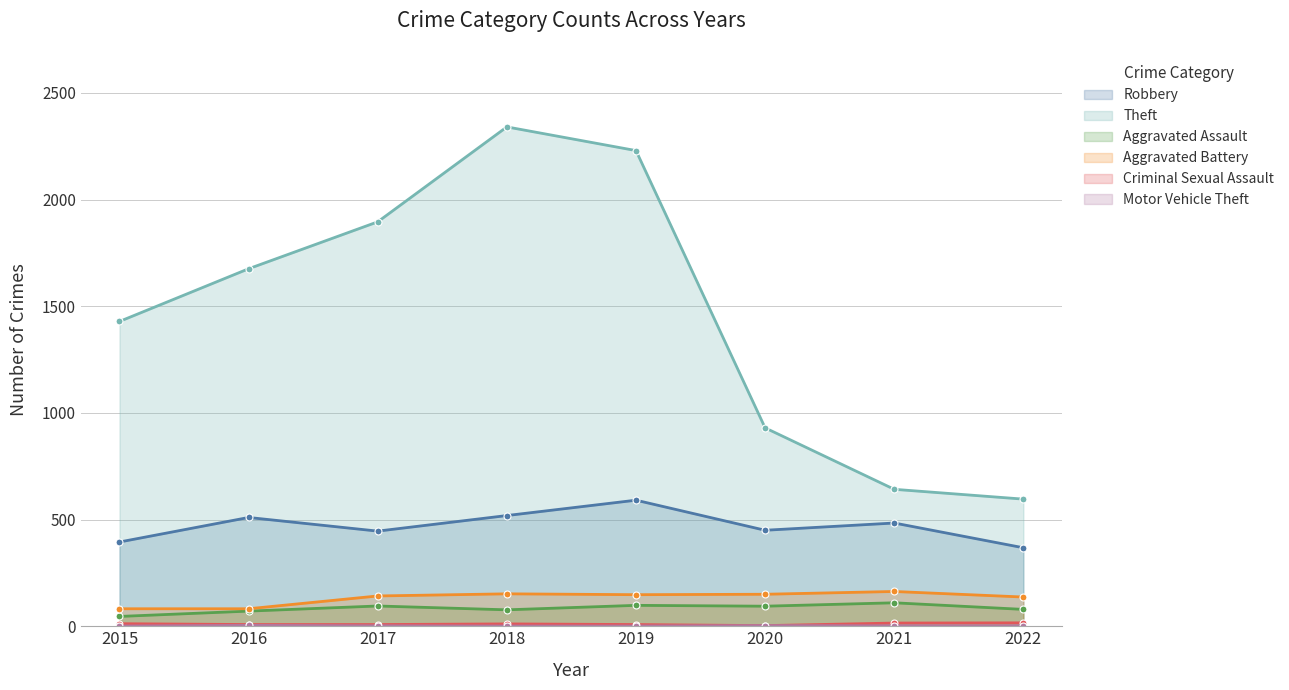

At which category is the sum across all series the highest?

2018